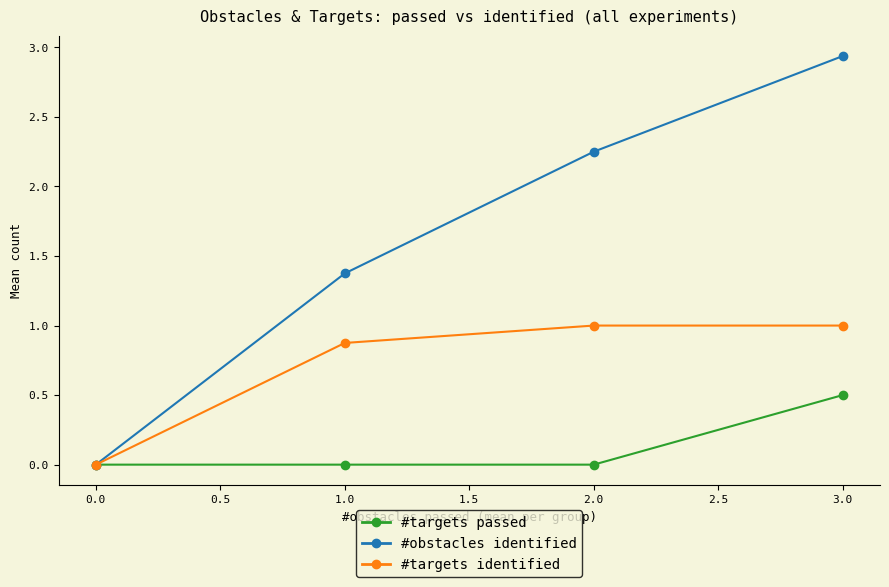

At how many categories does at least one series exceed 1?

3